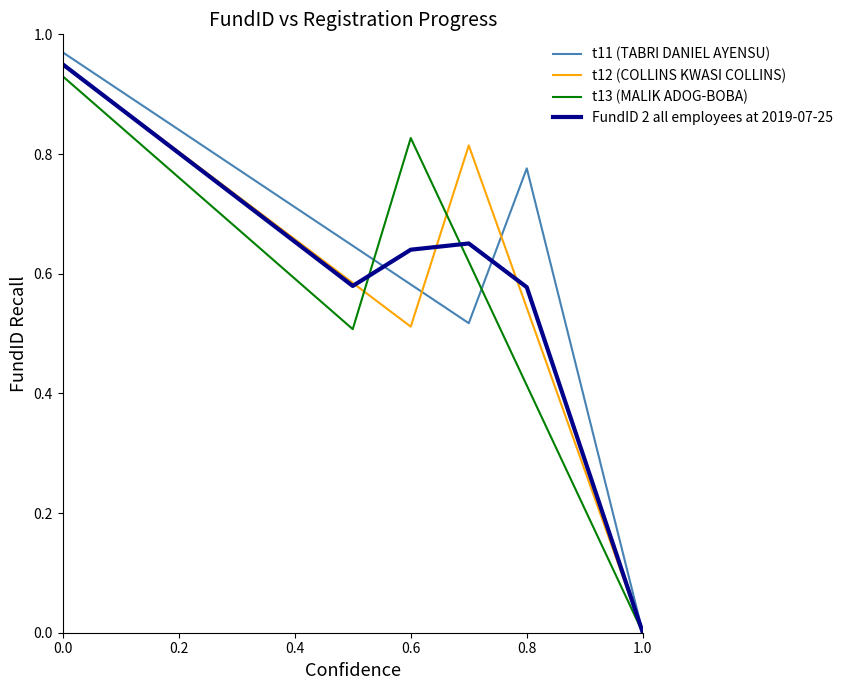

Which series has the widest spread of values?

t11 (TABRI DANIEL AYENSU)